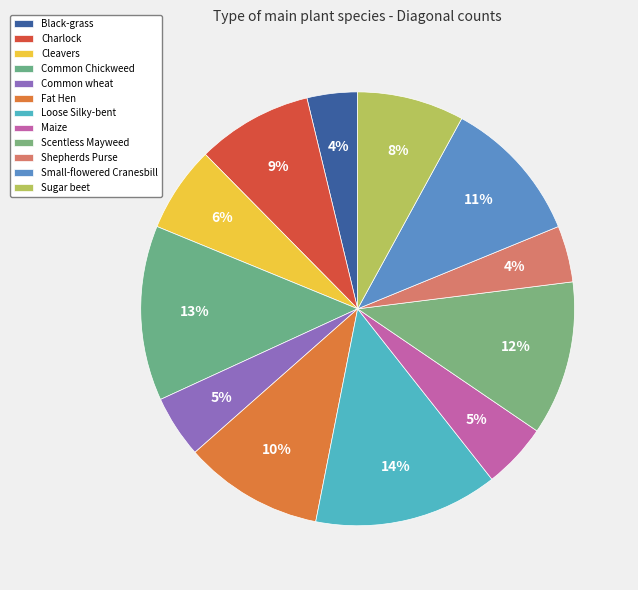

Which has a higher value, Common wheat or Maize?

Maize